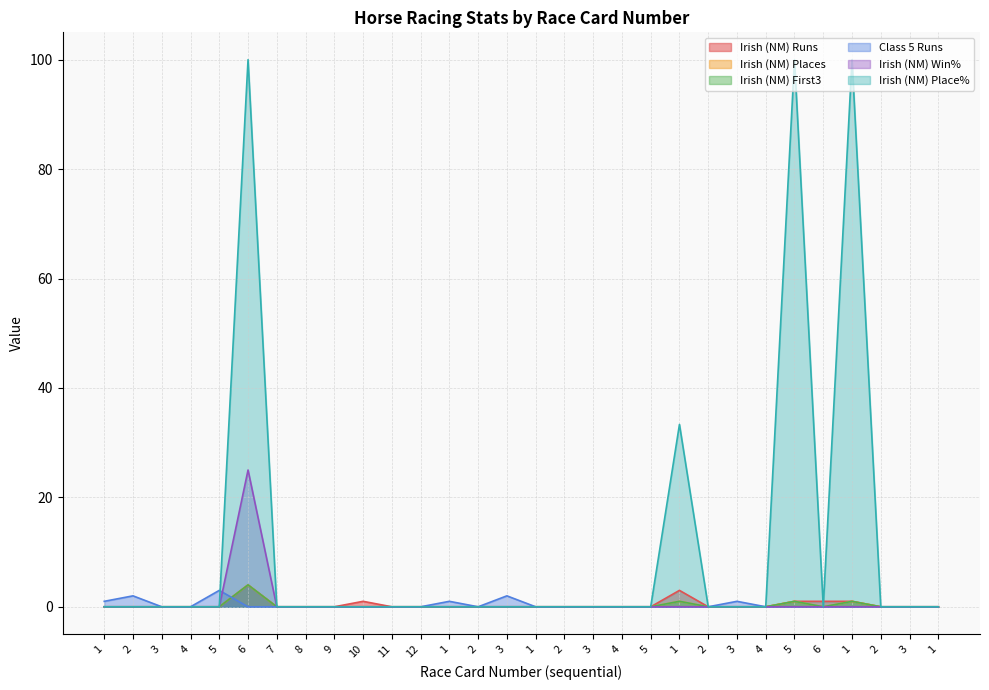

What is the total value across all series at 6?

137.0